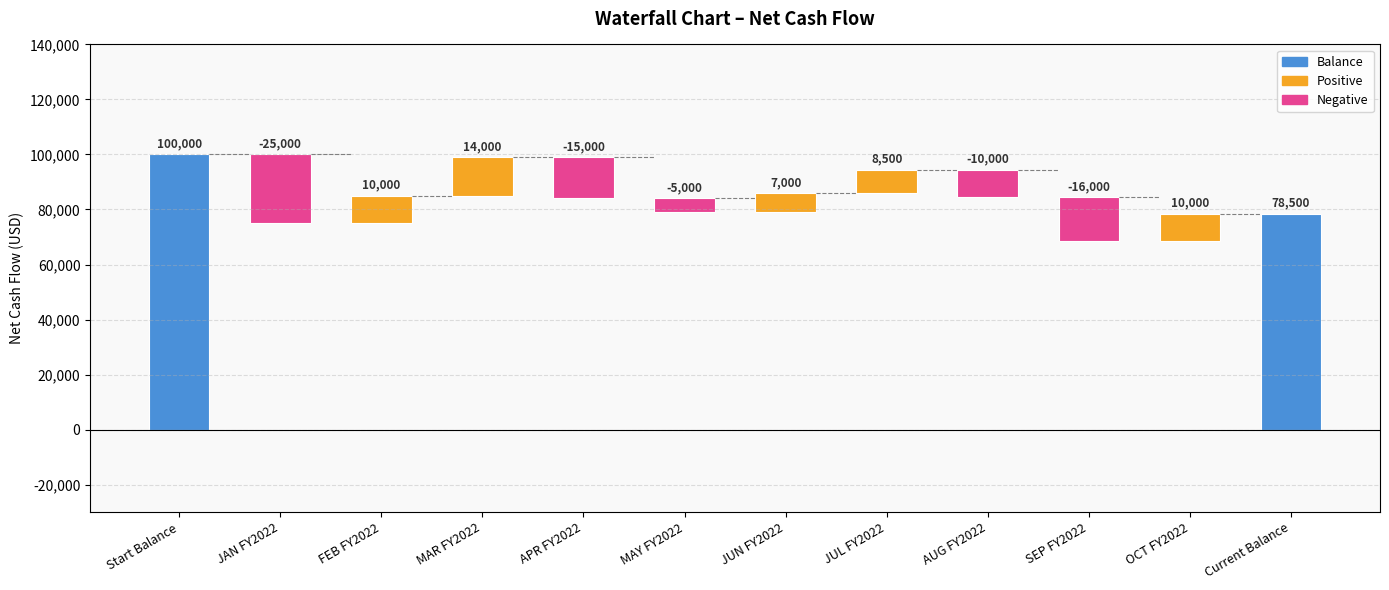

At which category does the chart reach its minimum across all series?

JAN FY2022